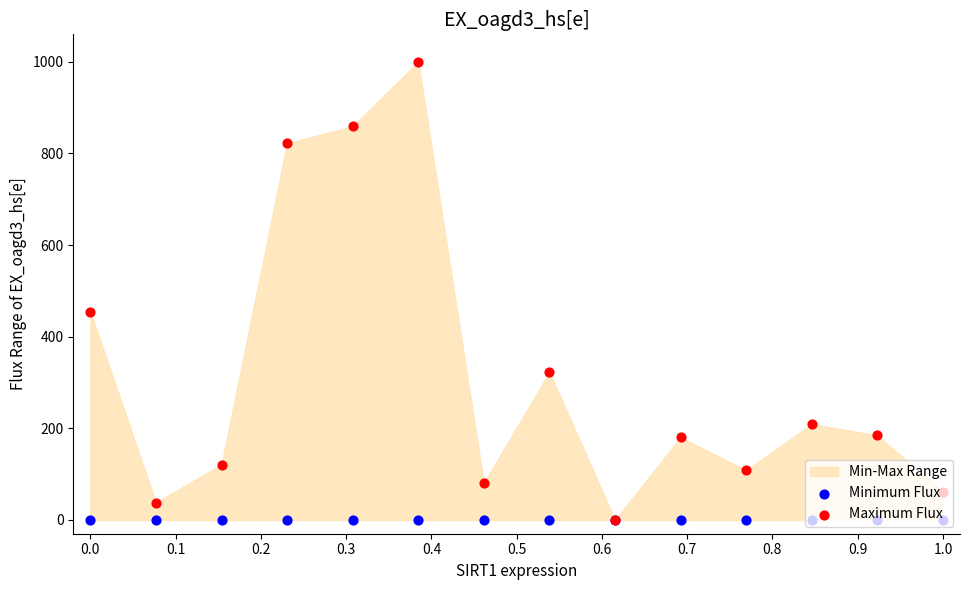

At how many categories does at least one series exceed 612?

3